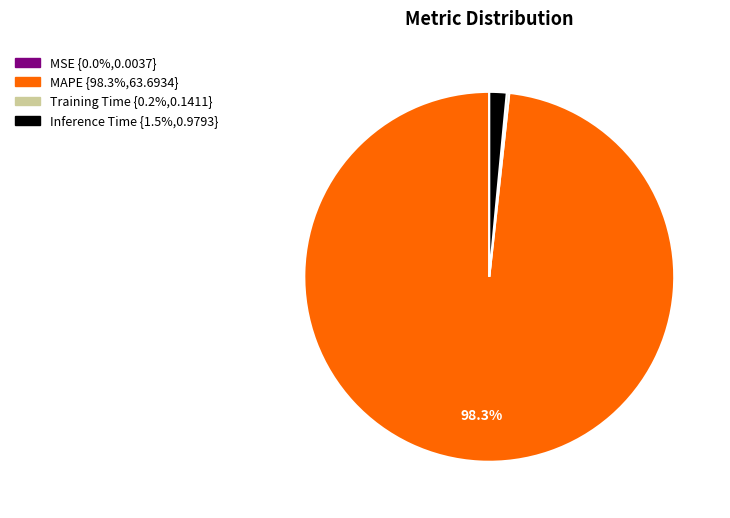

To the nearest percent, what portion does MAPE represent?

98%